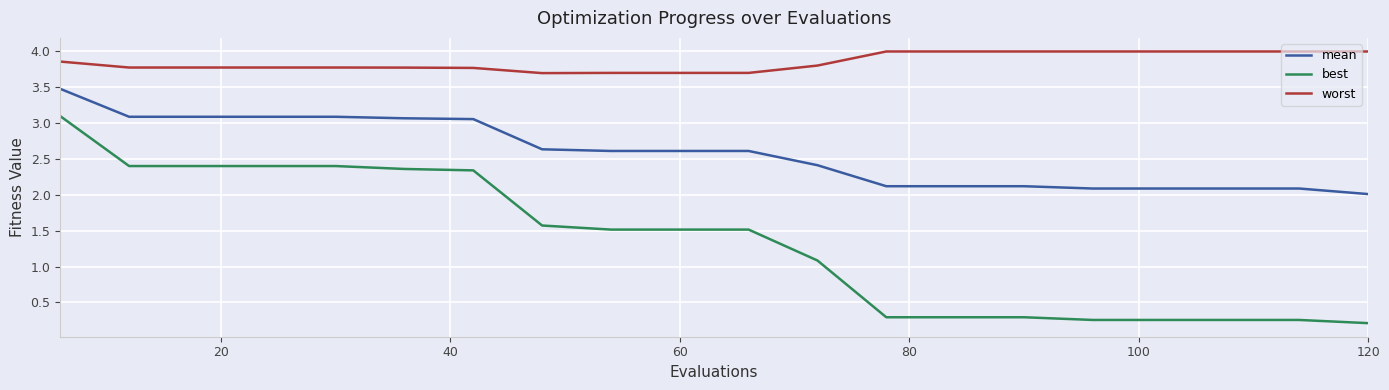

Rank the series by their maximum value, from lowest to highest.

best, mean, worst